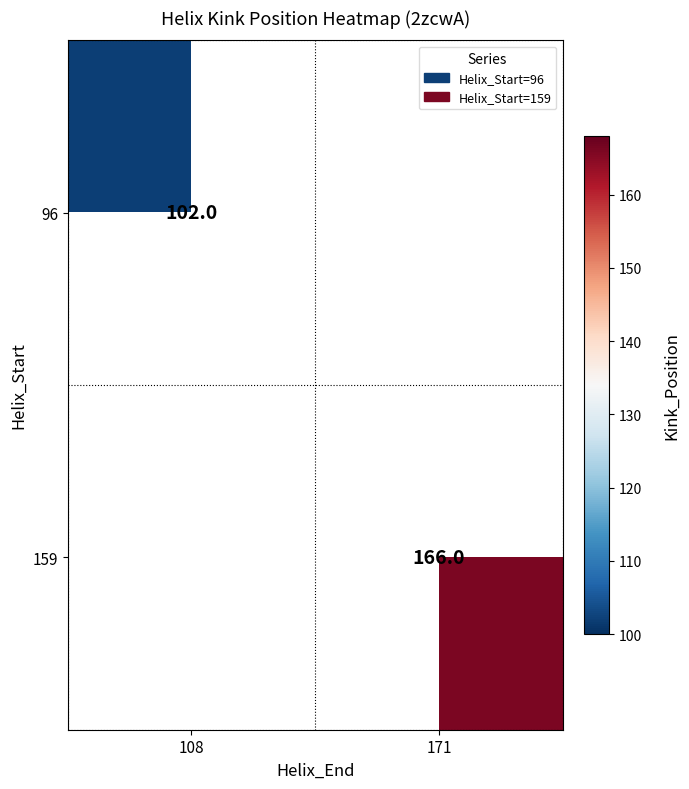

True or false: 159 has a value of 259.3 at 171.

False